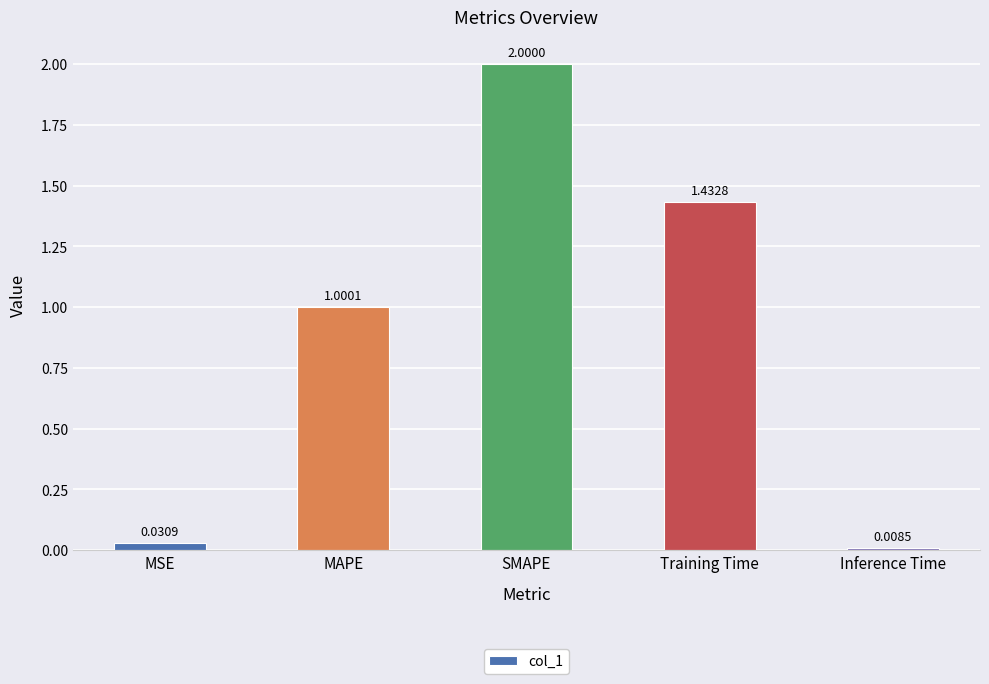

What is the average value?

0.9